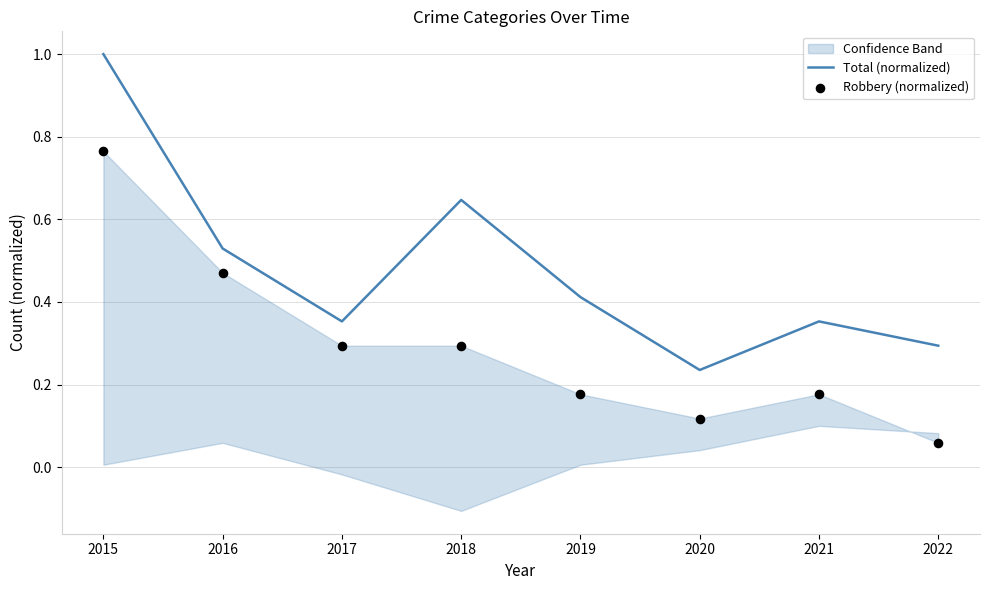

Is the value of Total (normalized) at 2022 greater than the value of Robbery (normalized) at 2021?

Yes